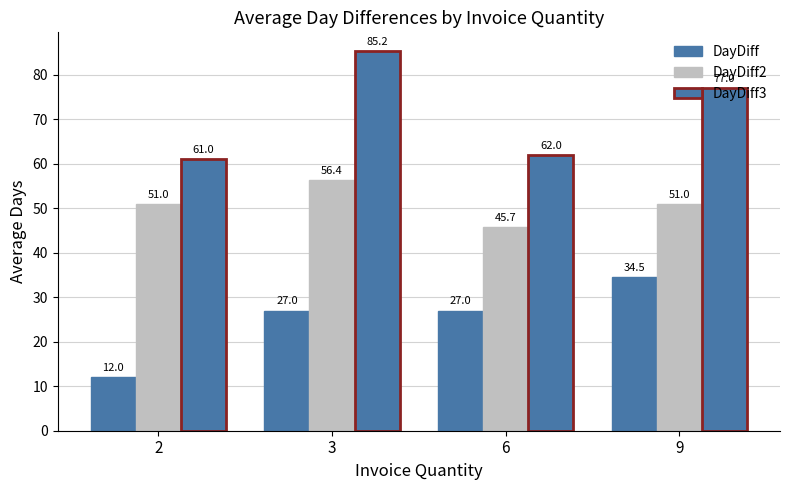

How many data points in DayDiff2 are less than 51?

1